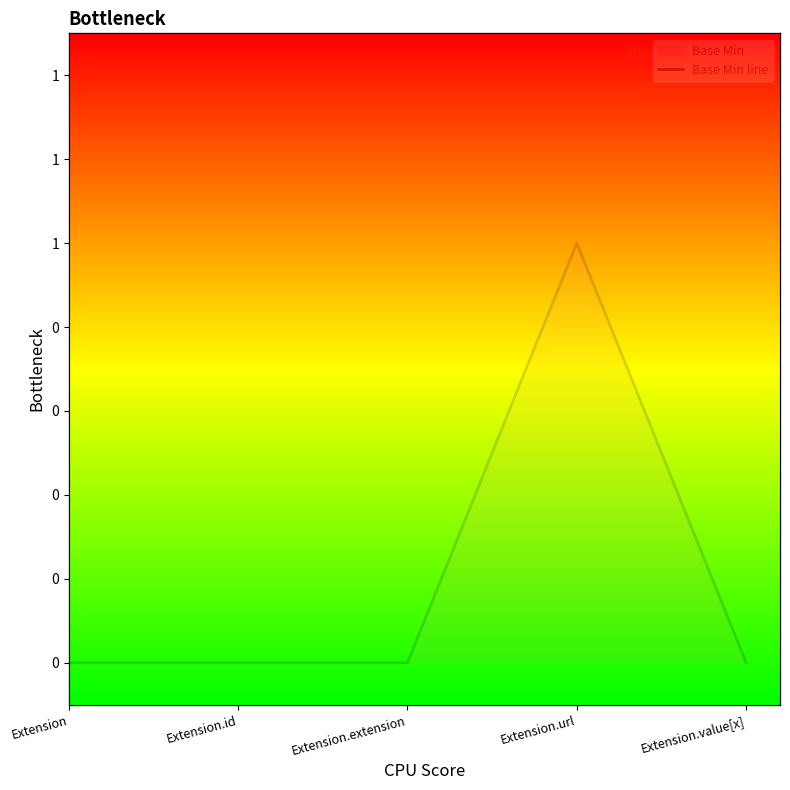

Which label corresponds to the largest value in the chart?

Extension.url